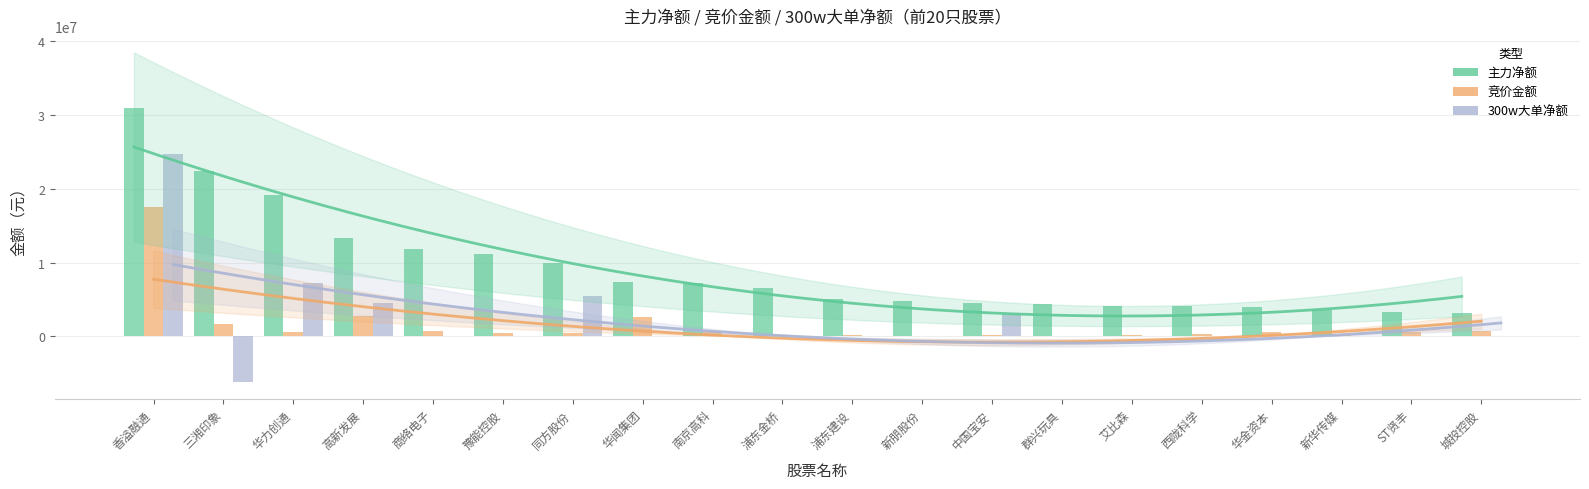

Where does the 竞价金额 series first go above 512640?

香溢融通